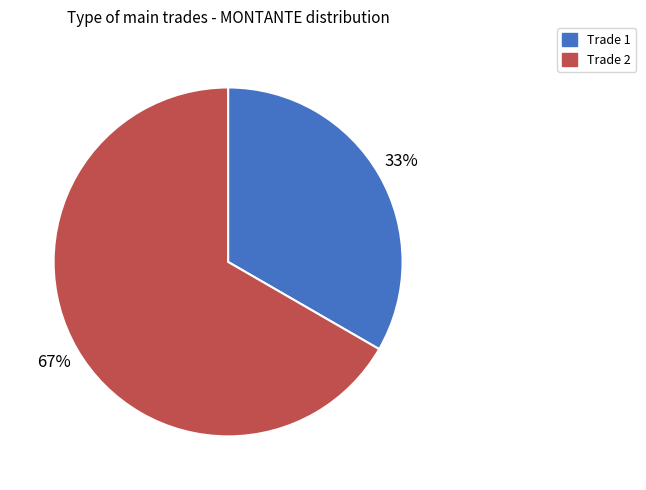

Do Trade 1 and Trade 2 together represent more than half of the pie?

Yes